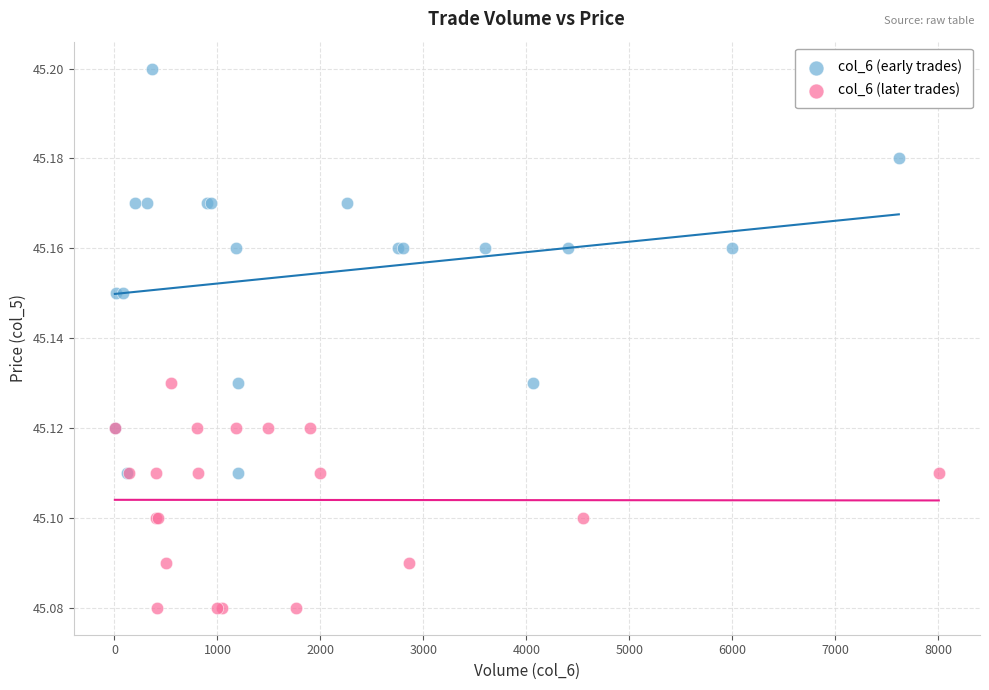

Which series reaches the maximum Y coordinate?

col_6 (early trades)